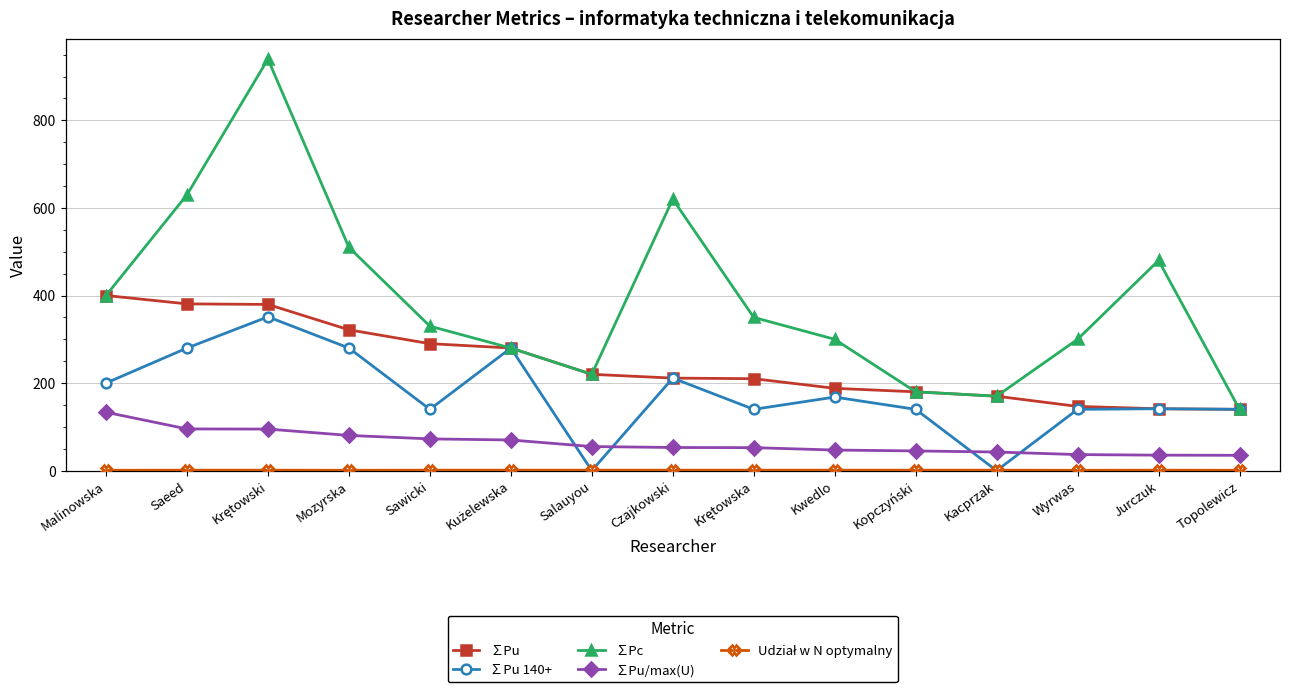

How many data points in ∑Pu are less than 211?

7